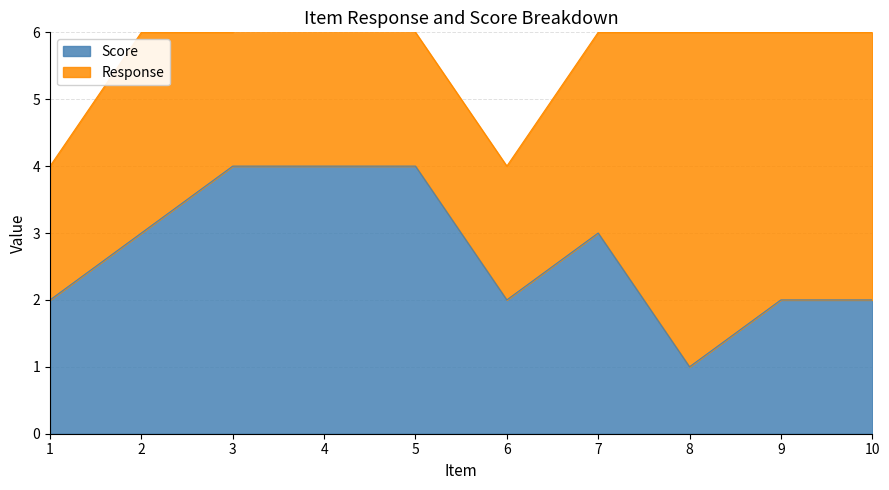

At which category does the data reach its first local valley?

6